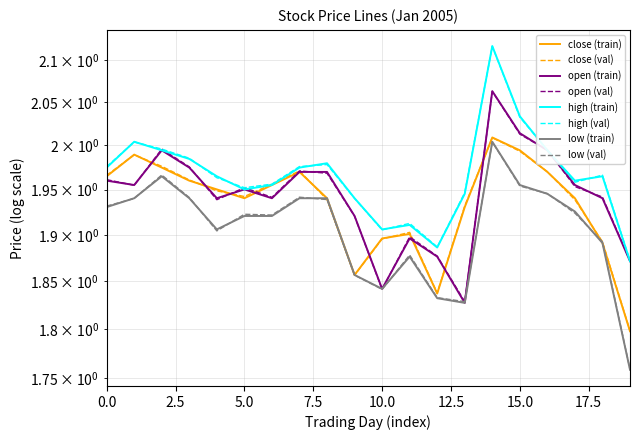

What is the sum of the close values at 2005-01-25 and 2005-01-21?

3.9